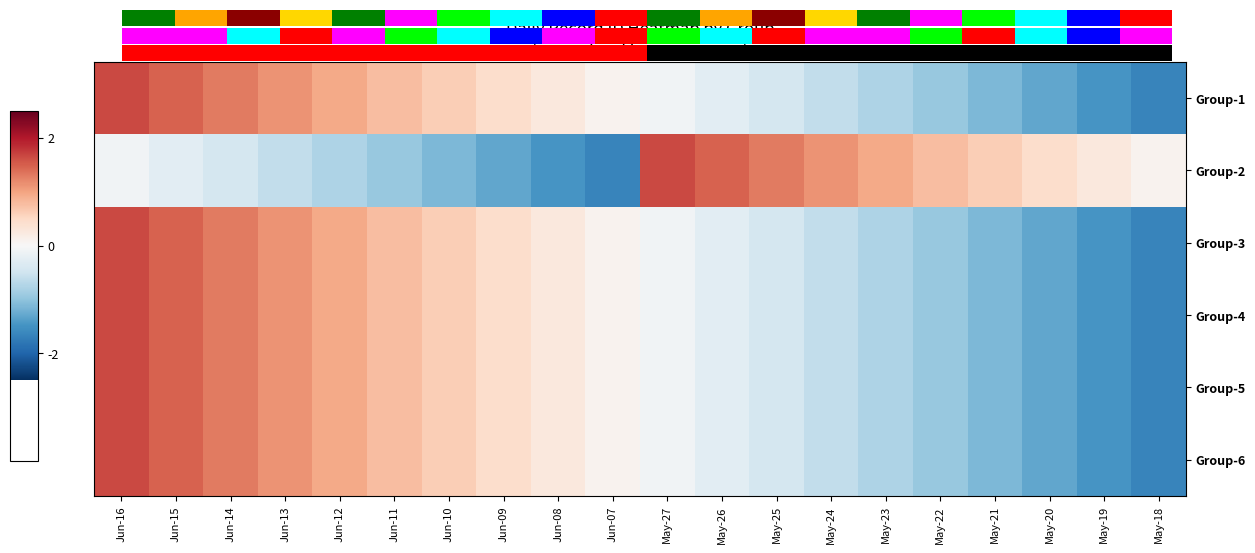

Reading left to right, extract all data points from this chart.

Group-1: Jun-16=1.6	Jun-15=1.5	Jun-14=1.3	Jun-13=1.1	Jun-12=1.0	Jun-11=0.8	Jun-10=0.6	Jun-09=0.4	Jun-08=0.3	Jun-07=0.1	May-27=-0.1	May-26=-0.3	May-25=-0.4	May-24=-0.6	May-23=-0.8	May-22=-1.0	May-21=-1.1	May-20=-1.3	May-19=-1.5	May-18=-1.6
Group-2: Jun-16=-0.1	Jun-15=-0.3	Jun-14=-0.4	Jun-13=-0.6	Jun-12=-0.8	Jun-11=-1.0	Jun-10=-1.1	Jun-09=-1.3	Jun-08=-1.5	Jun-07=-1.6	May-27=1.6	May-26=1.5	May-25=1.3	May-24=1.1	May-23=1.0	May-22=0.8	May-21=0.6	May-20=0.4	May-19=0.3	May-18=0.1
Group-3: Jun-16=1.6	Jun-15=1.5	Jun-14=1.3	Jun-13=1.1	Jun-12=1.0	Jun-11=0.8	Jun-10=0.6	Jun-09=0.4	Jun-08=0.3	Jun-07=0.1	May-27=-0.1	May-26=-0.3	May-25=-0.4	May-24=-0.6	May-23=-0.8	May-22=-1.0	May-21=-1.1	May-20=-1.3	May-19=-1.5	May-18=-1.6
Group-4: Jun-16=1.6	Jun-15=1.5	Jun-14=1.3	Jun-13=1.1	Jun-12=1.0	Jun-11=0.8	Jun-10=0.6	Jun-09=0.4	Jun-08=0.3	Jun-07=0.1	May-27=-0.1	May-26=-0.3	May-25=-0.4	May-24=-0.6	May-23=-0.8	May-22=-1.0	May-21=-1.1	May-20=-1.3	May-19=-1.5	May-18=-1.6
Group-5: Jun-16=1.6	Jun-15=1.5	Jun-14=1.3	Jun-13=1.1	Jun-12=1.0	Jun-11=0.8	Jun-10=0.6	Jun-09=0.4	Jun-08=0.3	Jun-07=0.1	May-27=-0.1	May-26=-0.3	May-25=-0.4	May-24=-0.6	May-23=-0.8	May-22=-1.0	May-21=-1.1	May-20=-1.3	May-19=-1.5	May-18=-1.6
Group-6: Jun-16=1.6	Jun-15=1.5	Jun-14=1.3	Jun-13=1.1	Jun-12=1.0	Jun-11=0.8	Jun-10=0.6	Jun-09=0.4	Jun-08=0.3	Jun-07=0.1	May-27=-0.1	May-26=-0.3	May-25=-0.4	May-24=-0.6	May-23=-0.8	May-22=-1.0	May-21=-1.1	May-20=-1.3	May-19=-1.5	May-18=-1.6